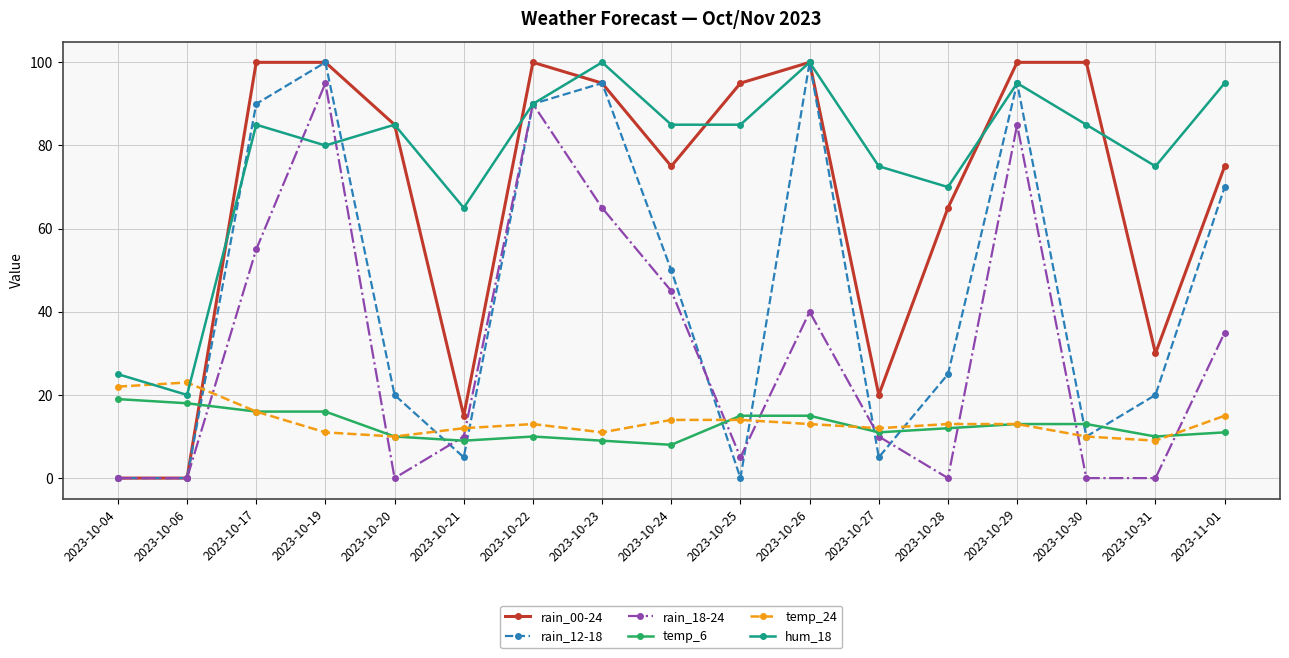

How many series are shown in this chart?

6